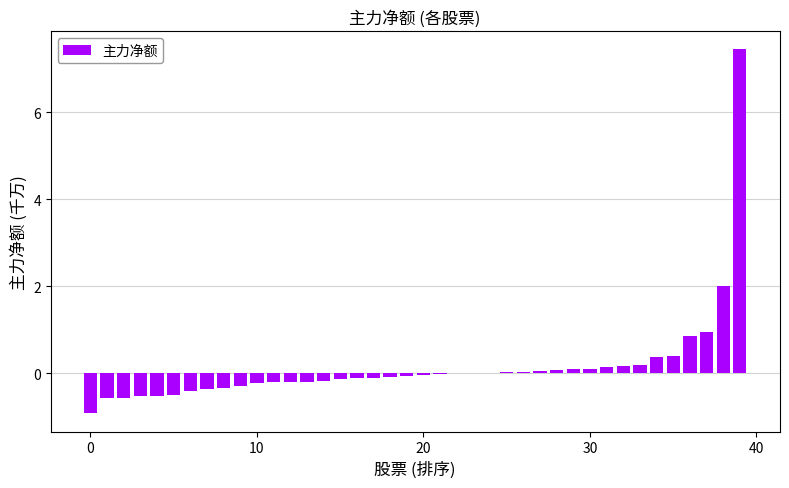

Are the bars horizontal?

No